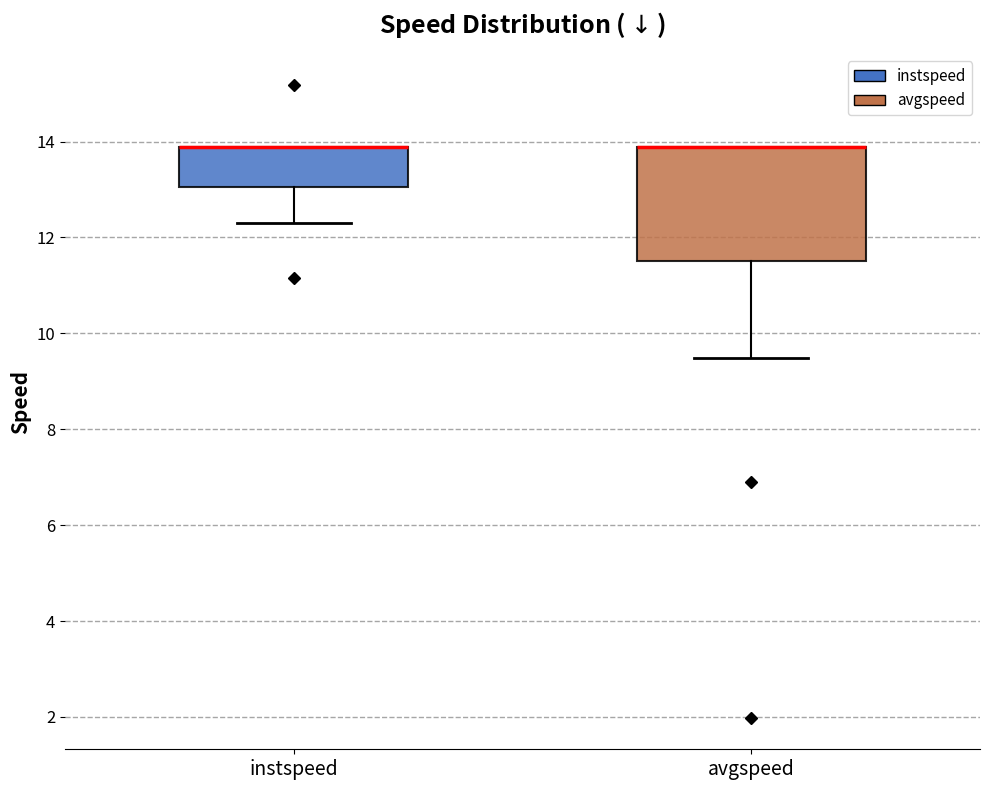

Reading left to right, transcribe this box plot: for each box, give where its median line is, the range the box spans, and where its two whiskers end, as read against the y-axis. The values are not printed on the chart, so give them approximately, as read against the axis.

instspeed: median 13.8 (drawn on the box's upper edge), box 13.0 to 13.8, whiskers 12.2 to 13.8
avgspeed: median 13.8 (drawn on the box's upper edge), box 11.6 to 13.8, whiskers 9.4 to 13.8